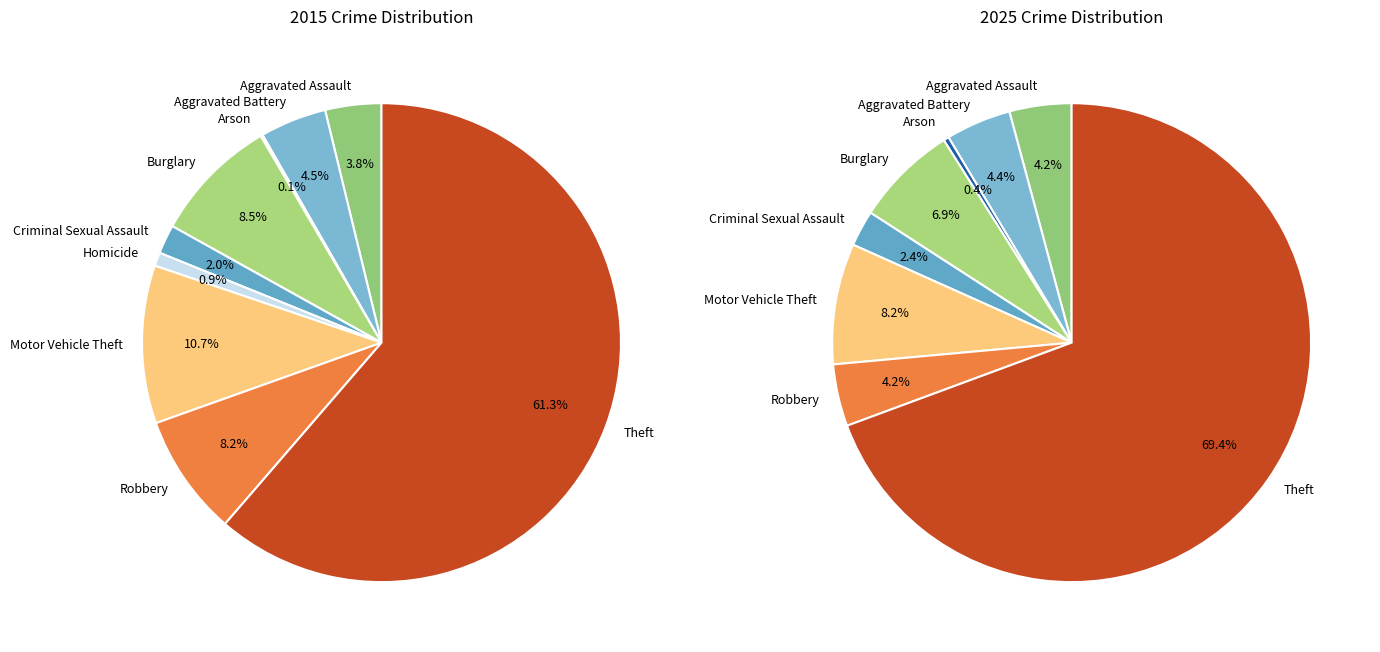

Combined, what portion of the pie is Theft and Aggravated Battery?

65.8%